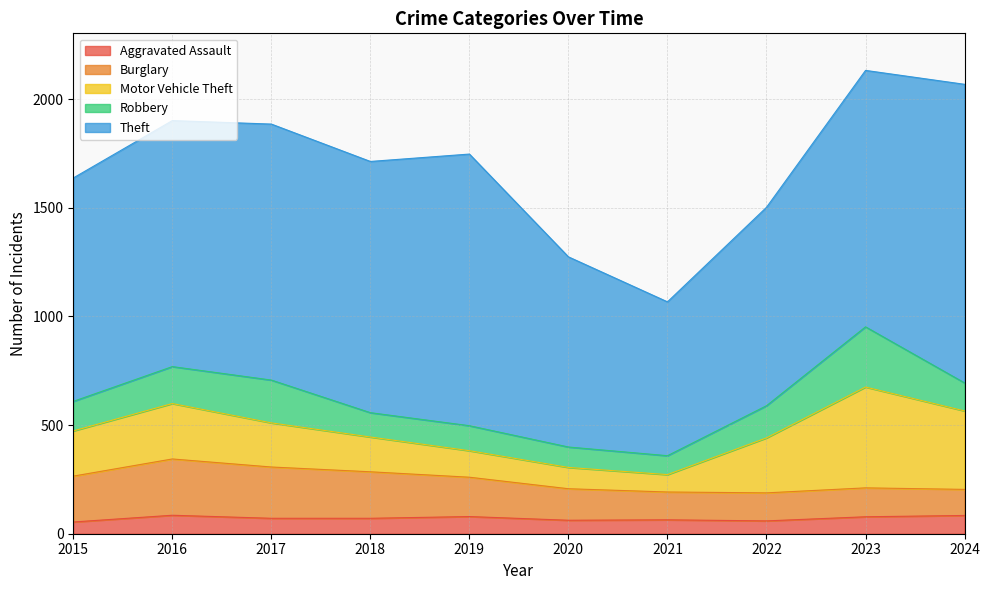

Reading left to right, transcribe all the data shown in this chart.

Aggravated Assault: 54	85	71	71	79	62	64	59	78	84
Burglary: 211	259	236	214	181	145	128	129	133	120
Motor Vehicle Theft: 208	255	203	160	122	98	80	253	464	361
Robbery: 136	170	197	112	115	94	87	148	277	129
Theft: 1028	1132	1178	1156	1250	875	708	913	1180	1374